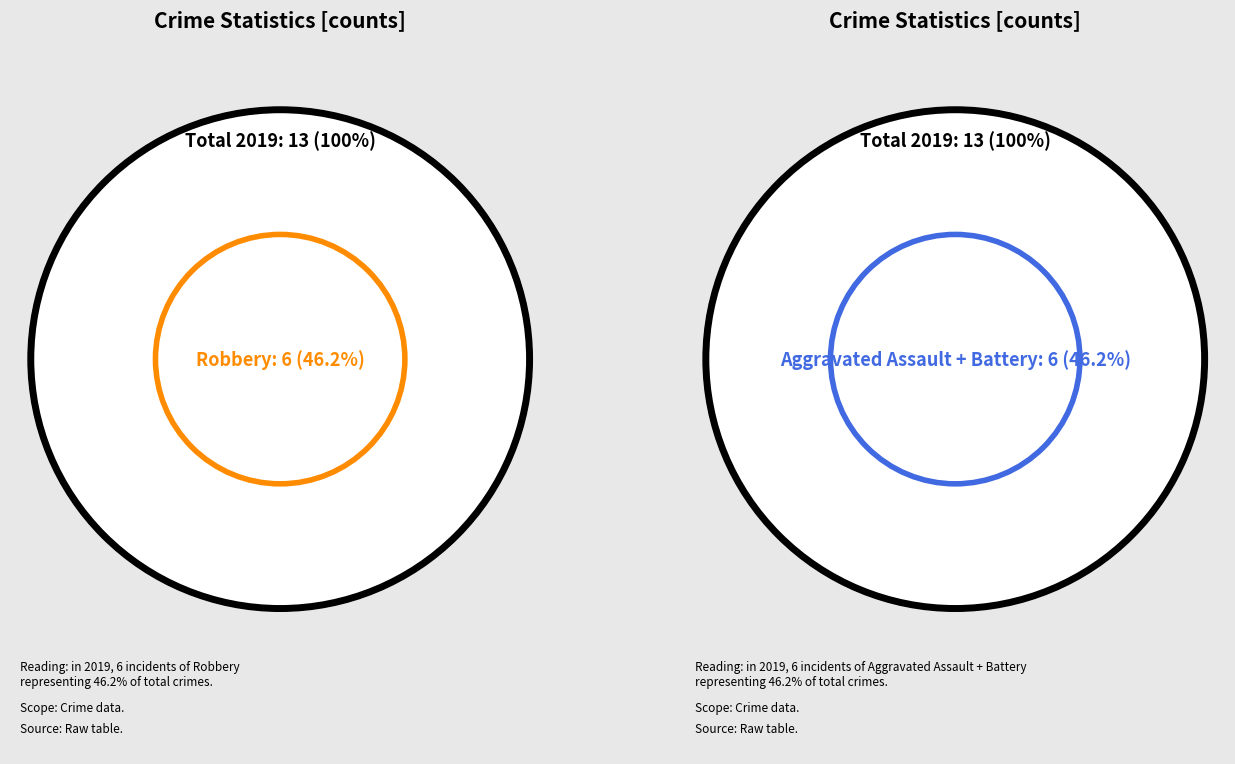

Does Criminal Sexual Assault represent more than half of the total?

No